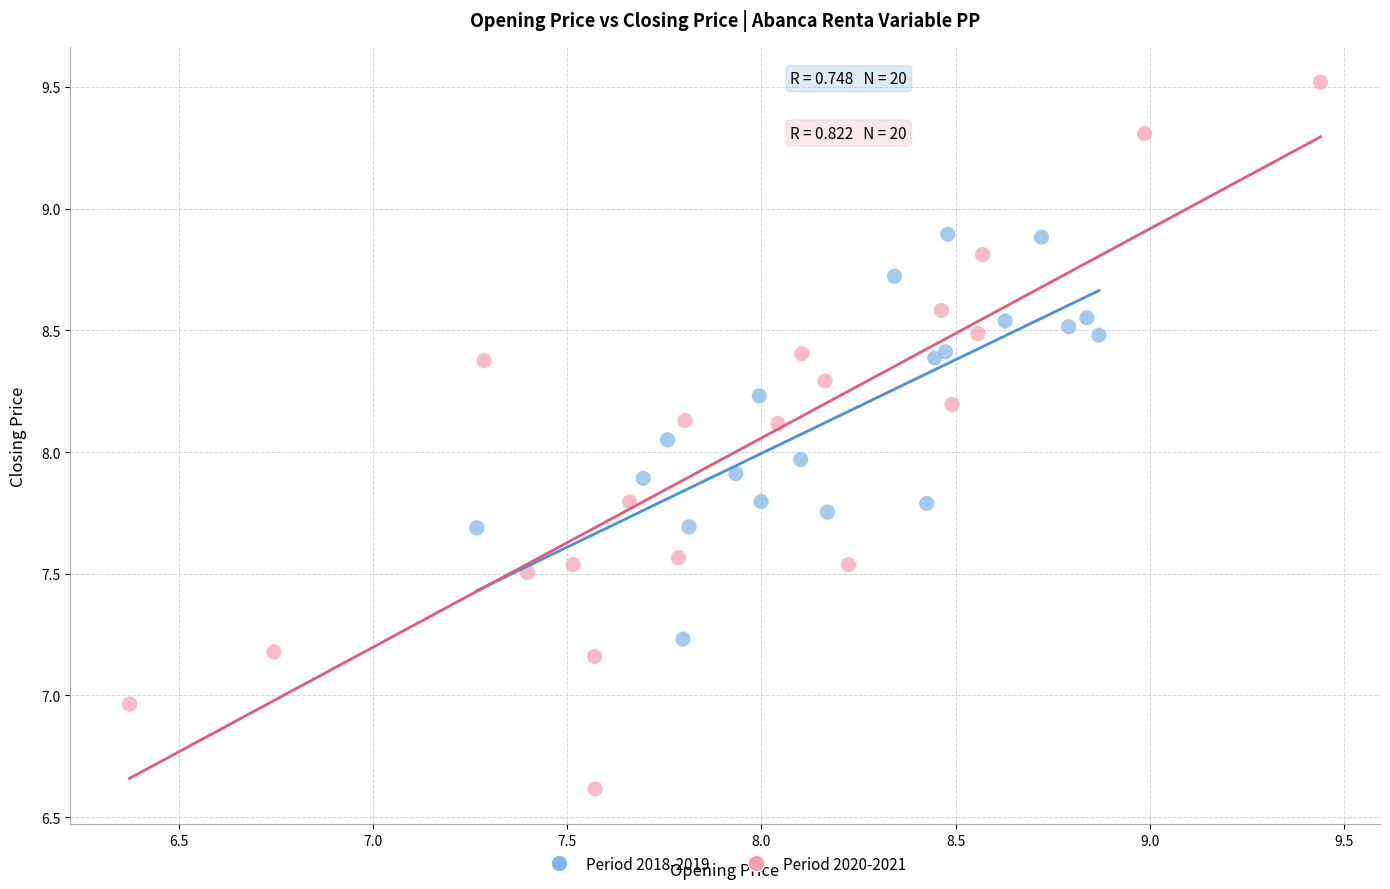

What are all the series names shown in the legend?

Period 2018-2019, Period 2020-2021